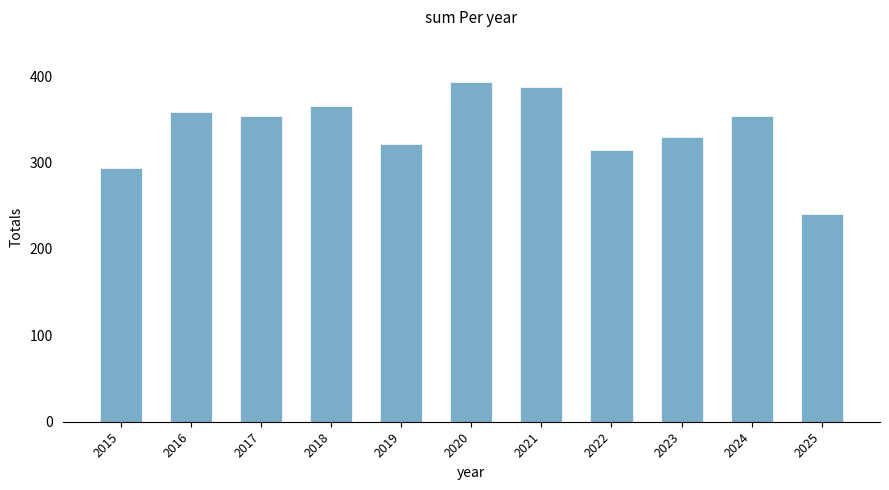

Are the bars horizontal?

No